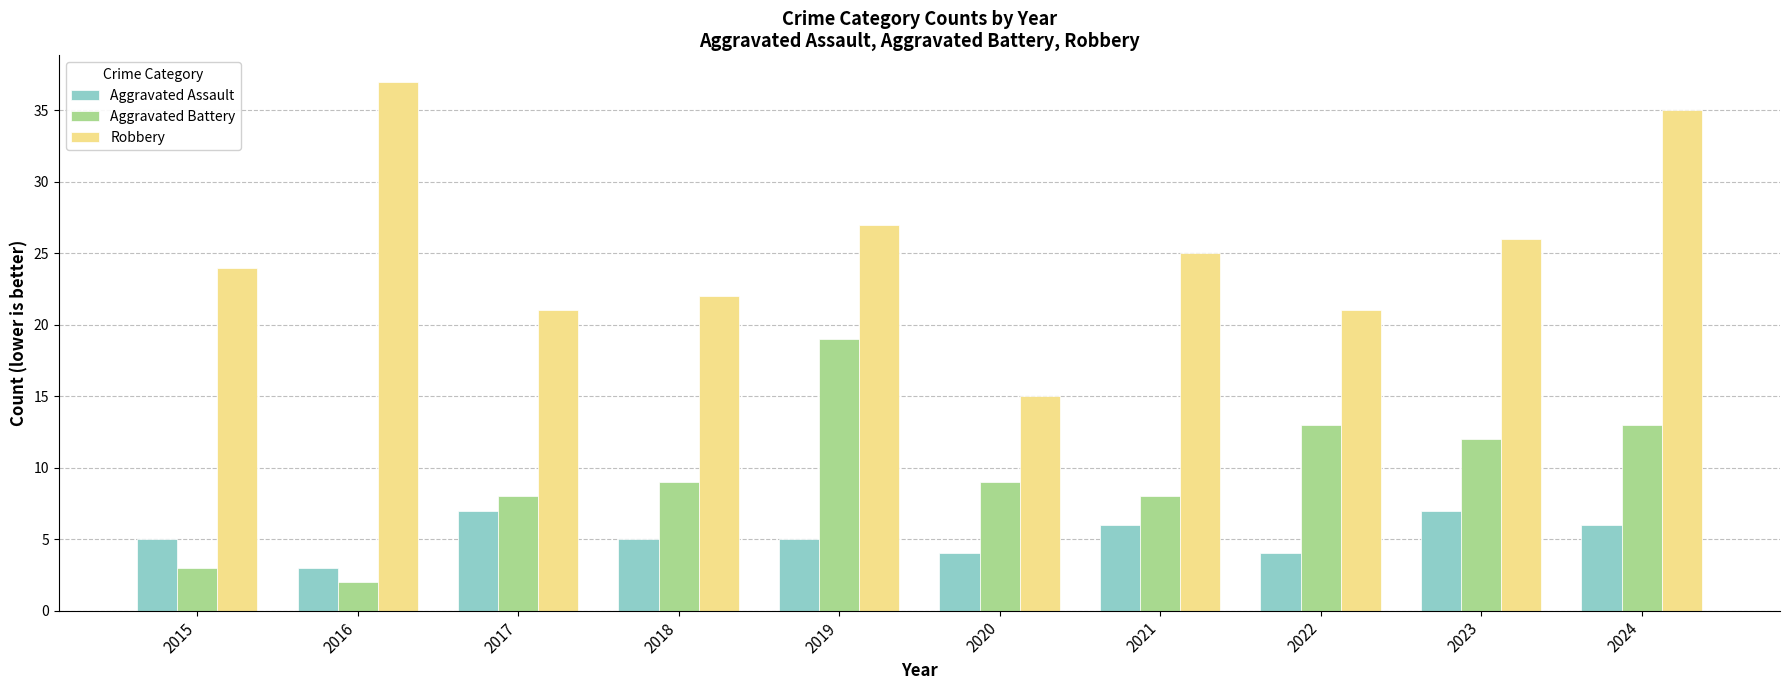

How many data points does each series have?

10